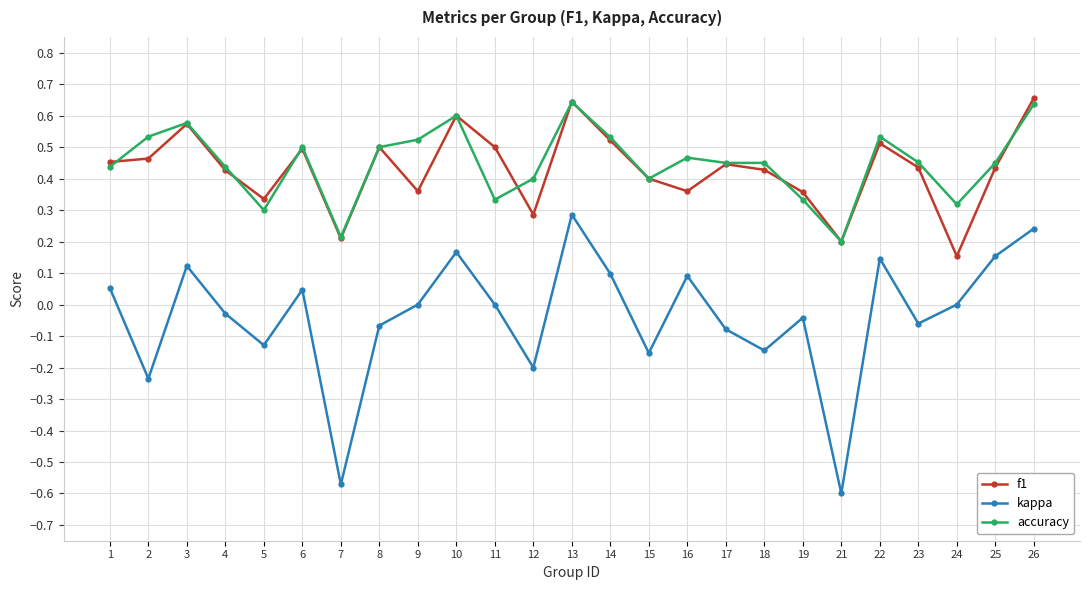

Which series has the widest spread of values?

kappa